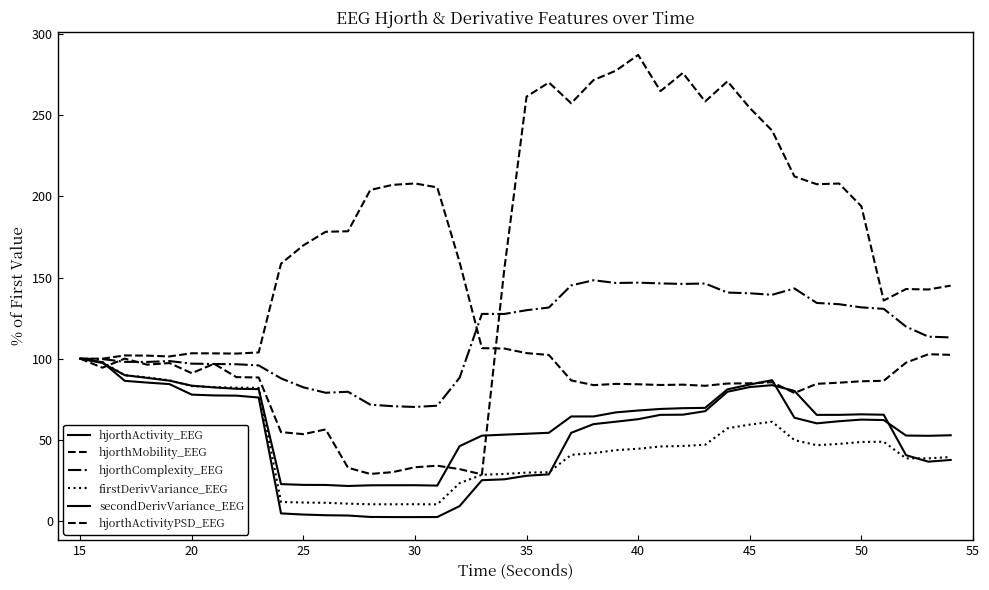

Which series ends up on top after the final intersection of hjorthActivityPSD_EEG and secondDerivVariance_EEG?

hjorthActivityPSD_EEG